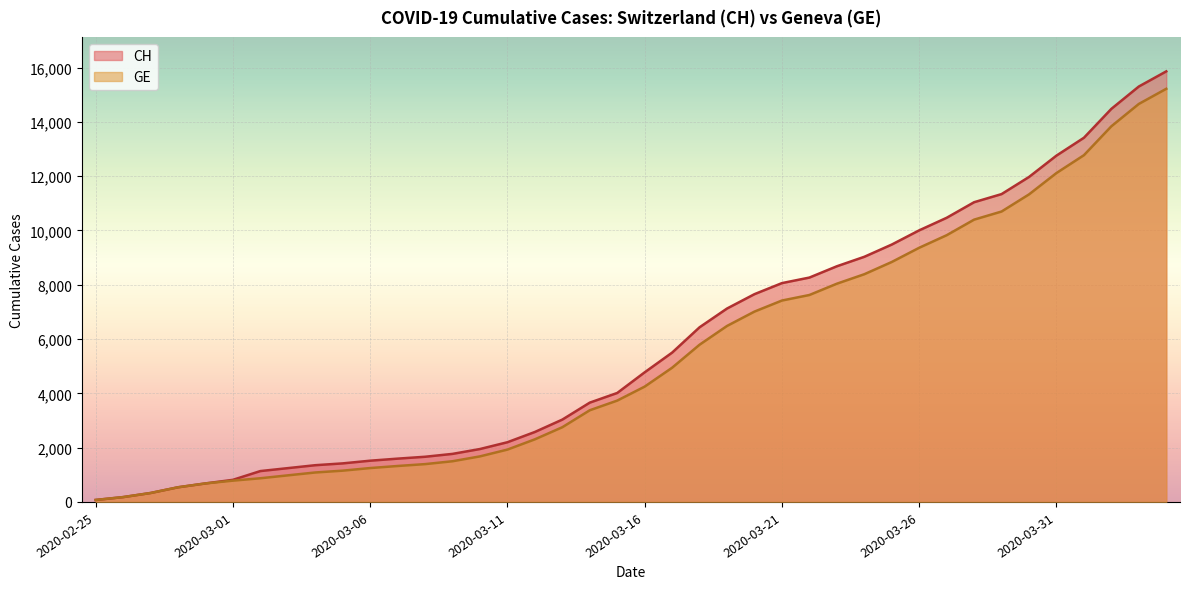

True or false: GE and CH cross at least once.

False